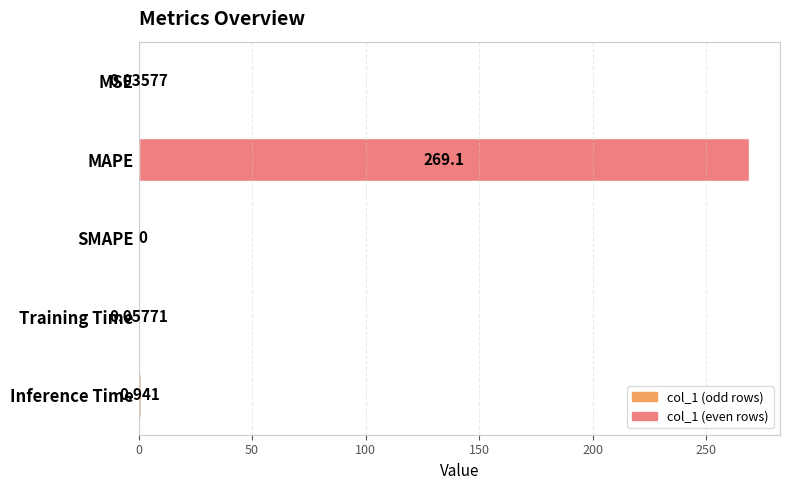

At which category does the chart reach its peak across all series?

MAPE